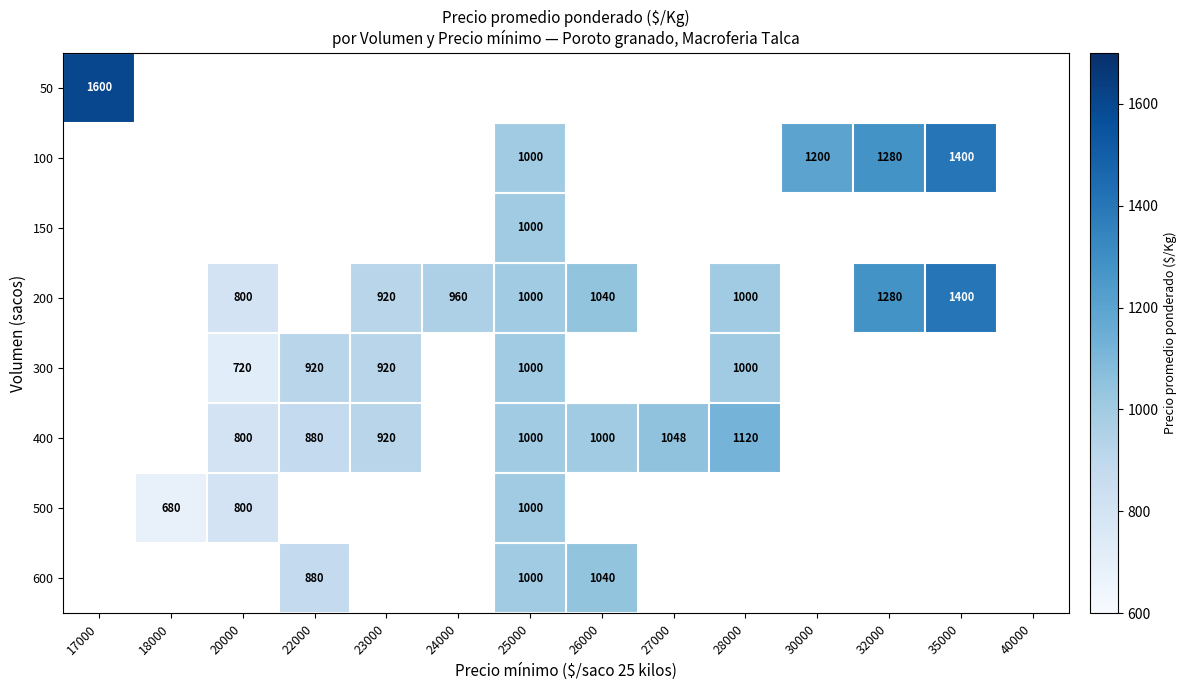

True or false: 400 has a value of 1350 at 25000.

False